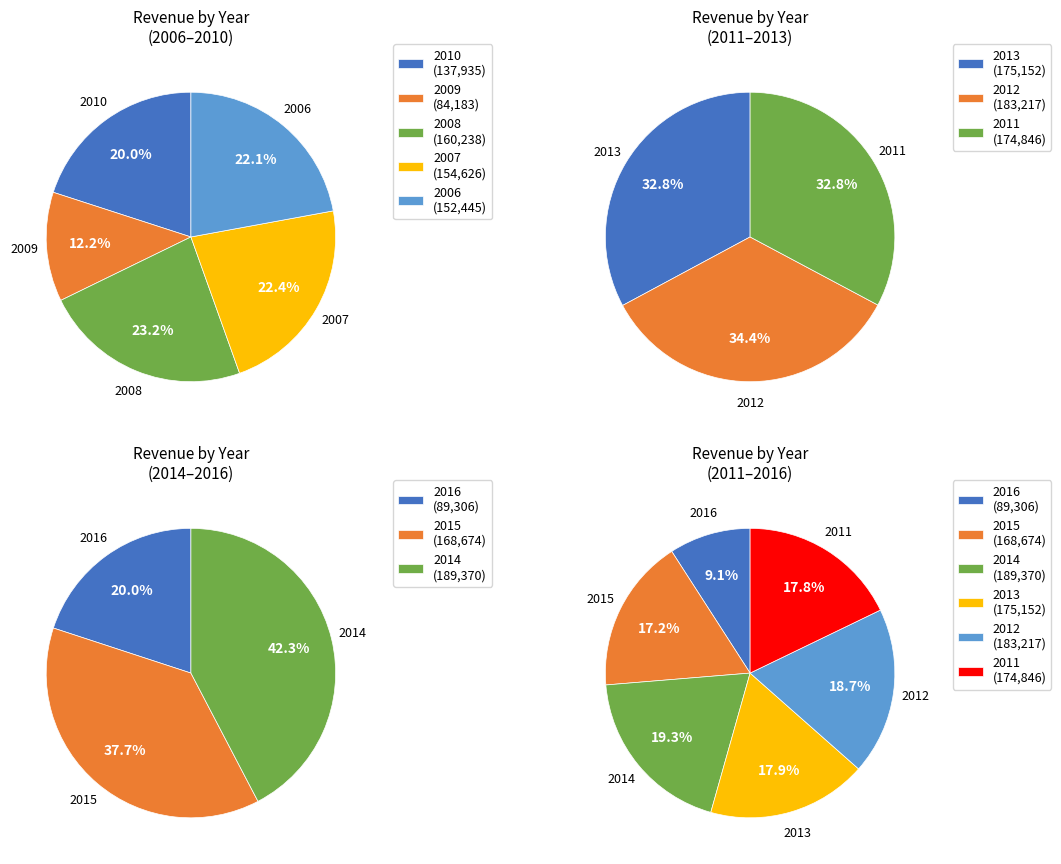

Count the number of slices in the pie.

11